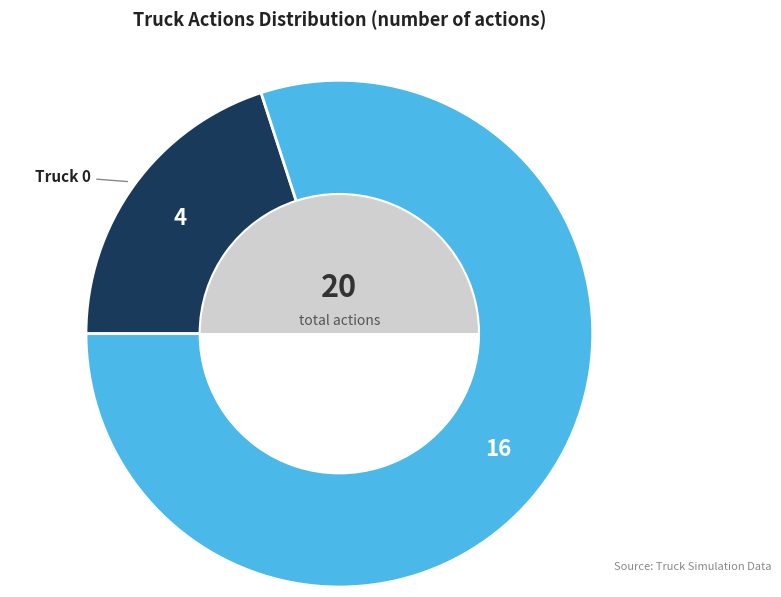

Which category has the smallest portion of the pie?

Truck 0